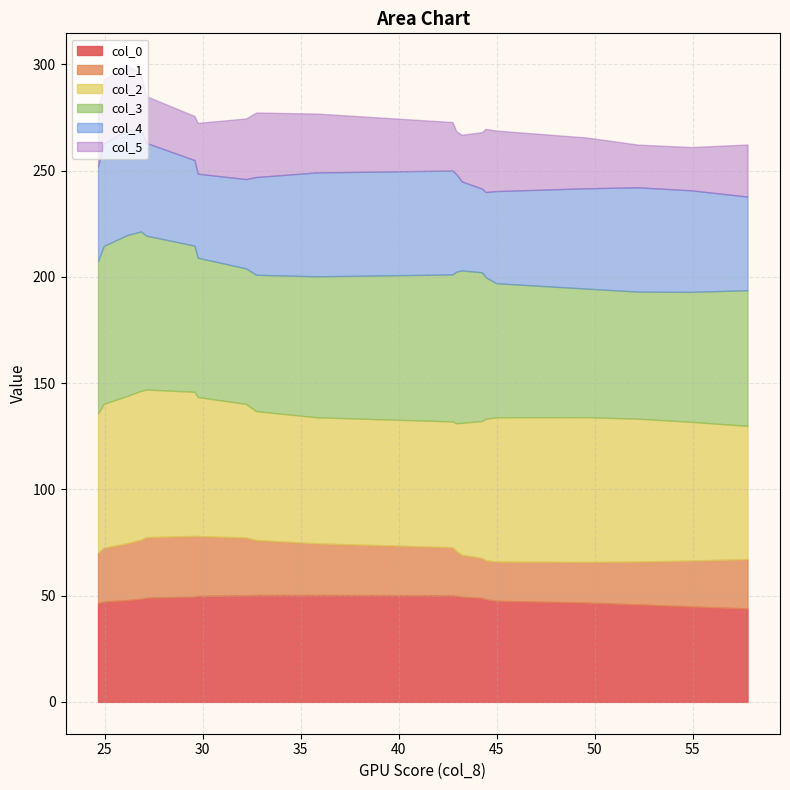

How many categories are shown in the chart?

2